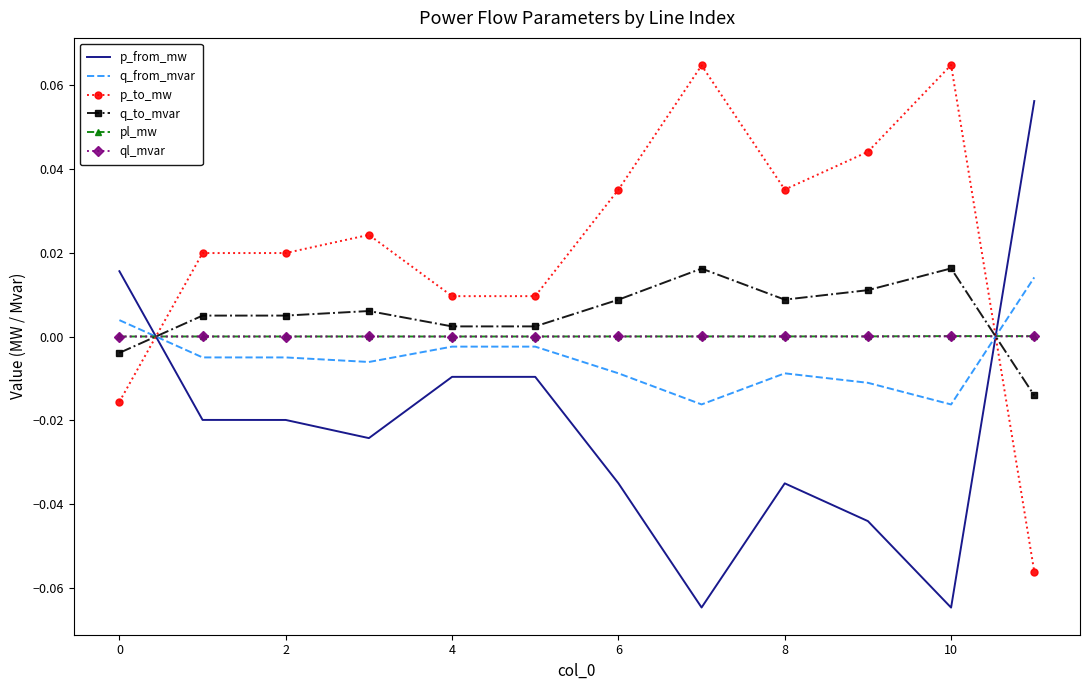

True or false: ql_mvar and pl_mw intersect in this chart.

False